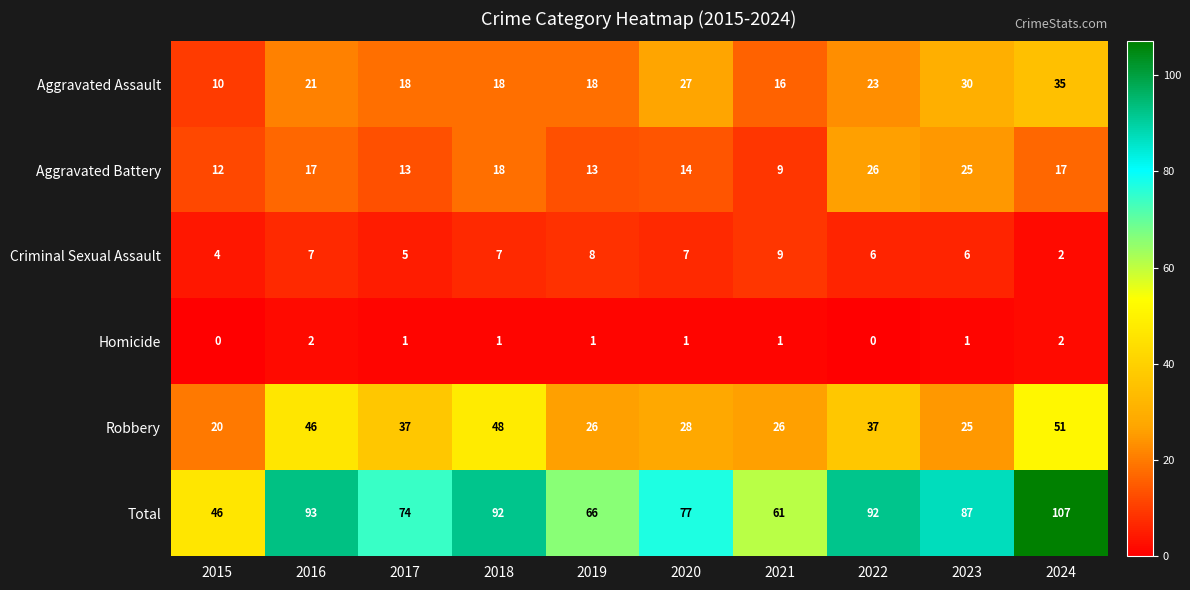

Rank the series by their maximum value, from highest to lowest.

Total, Robbery, Aggravated Assault, Aggravated Battery, Criminal Sexual Assault, Homicide